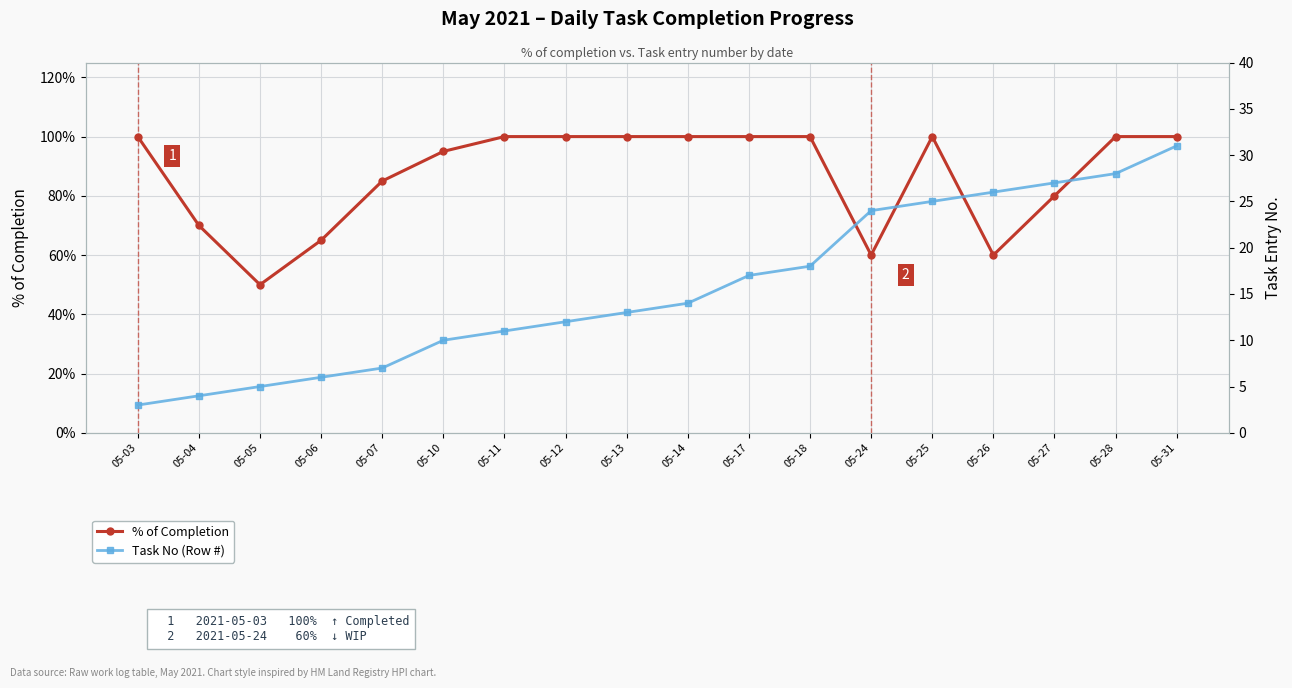

Is it true that % of Completion equals 0.6 at 05-24?

True